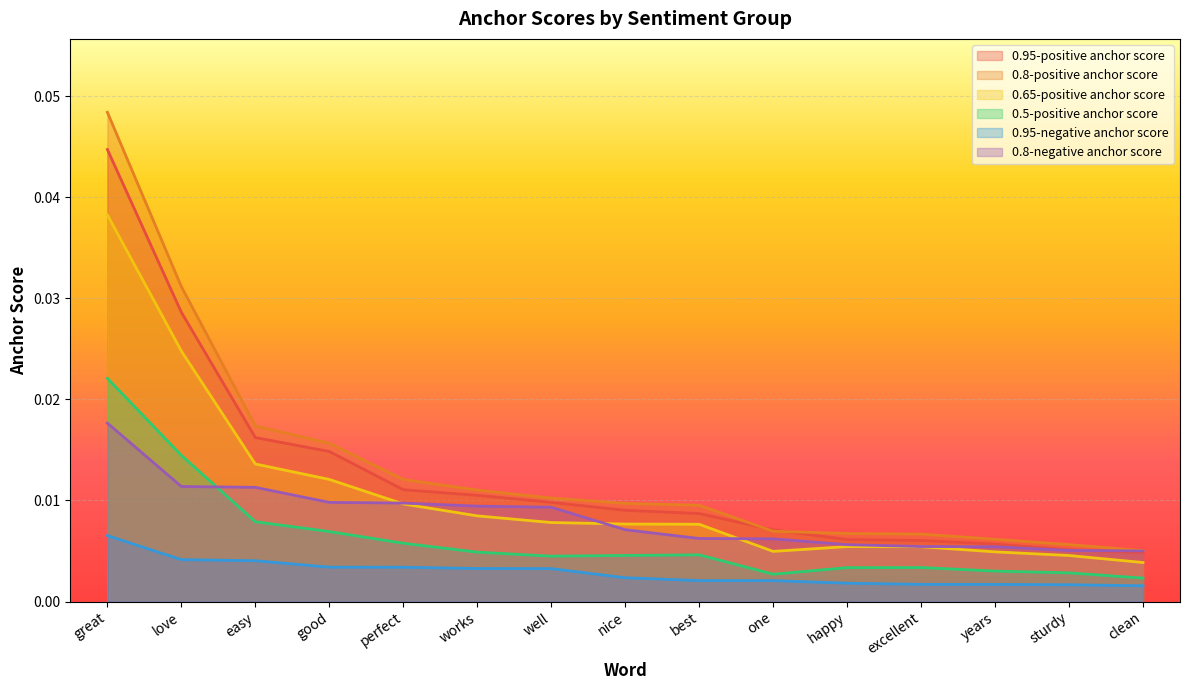

Count the 0.95-positive anchor score values in the range 0 to 1.

15